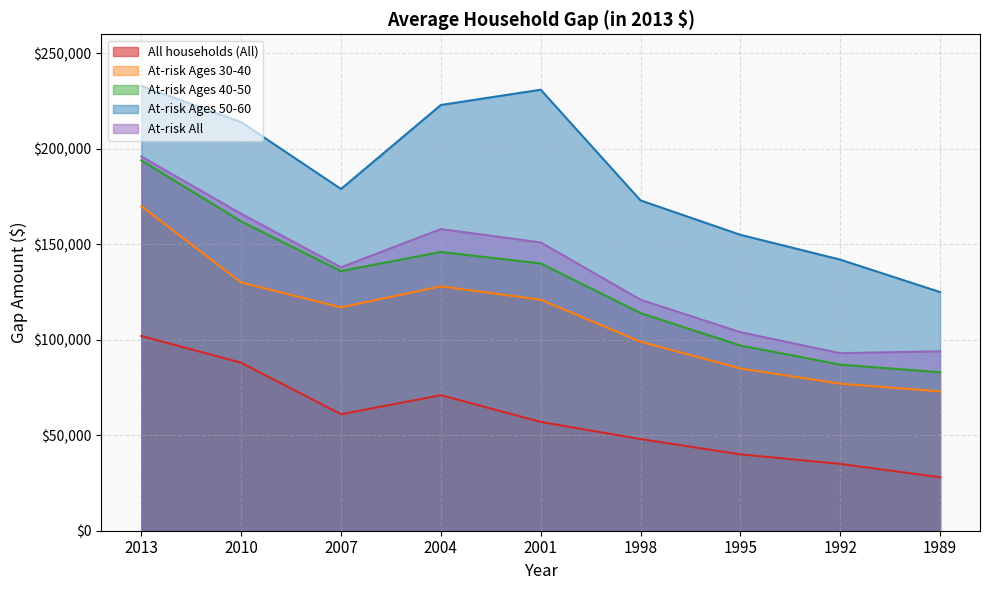

At how many categories does at least one series exceed 137858?

8